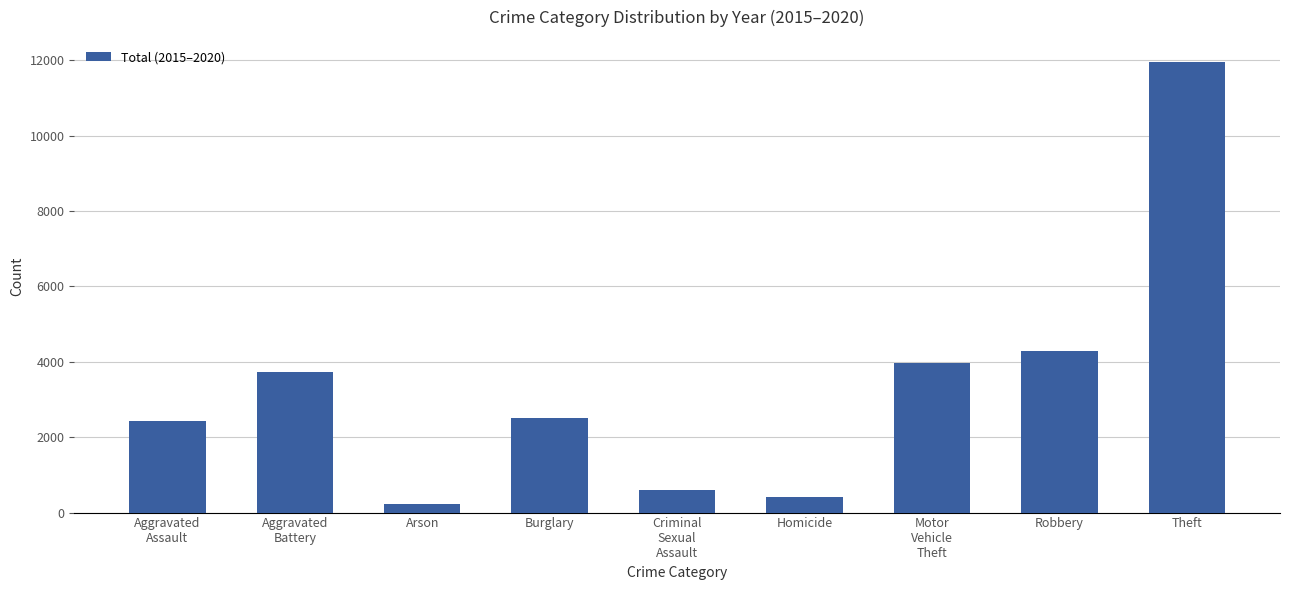

At which category does the chart reach its peak across all series?

Theft